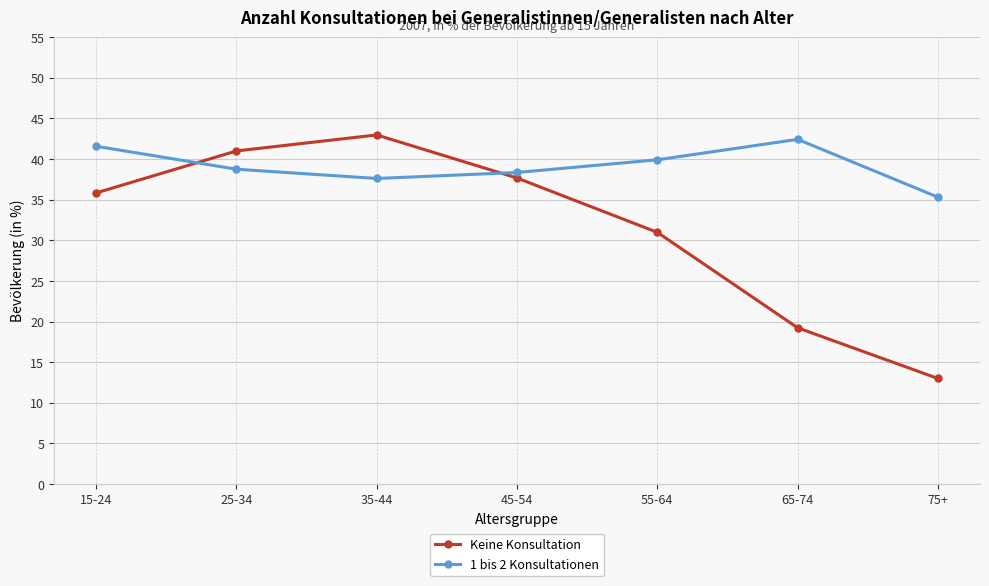

Which series ends up on top after the final intersection of Keine Konsultation and 1 bis 2 Konsultationen?

1 bis 2 Konsultationen